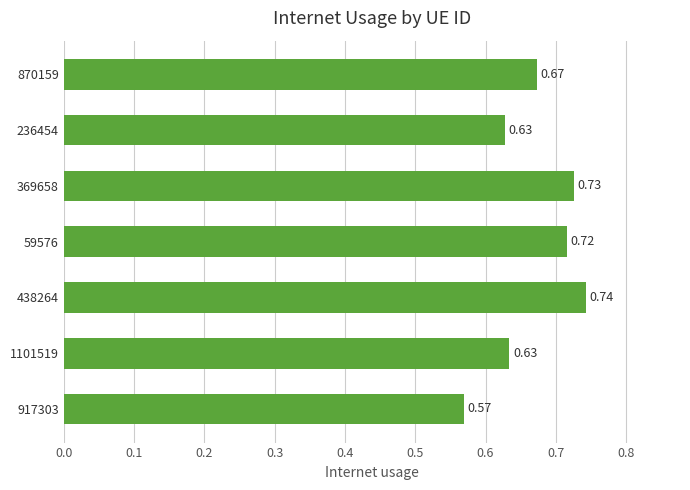

What is the sum of all values?

4.7